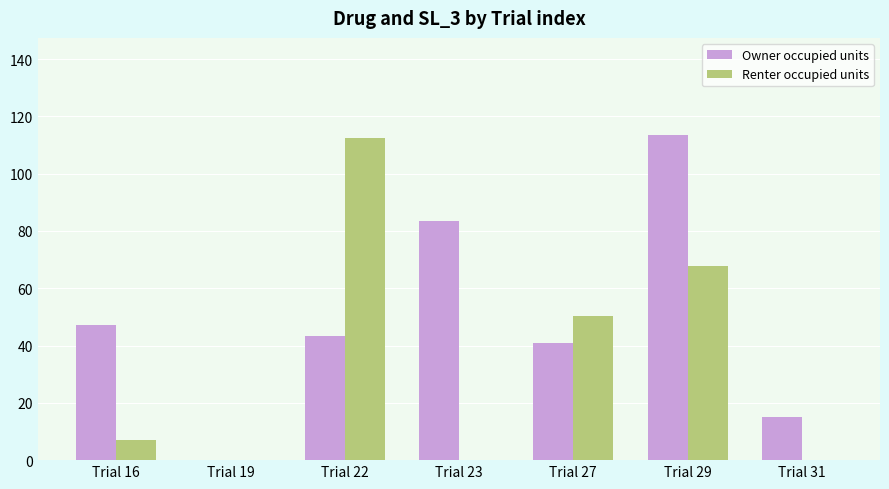

Which series changed the most between Trial 23 and Trial 31?

Owner occupied units